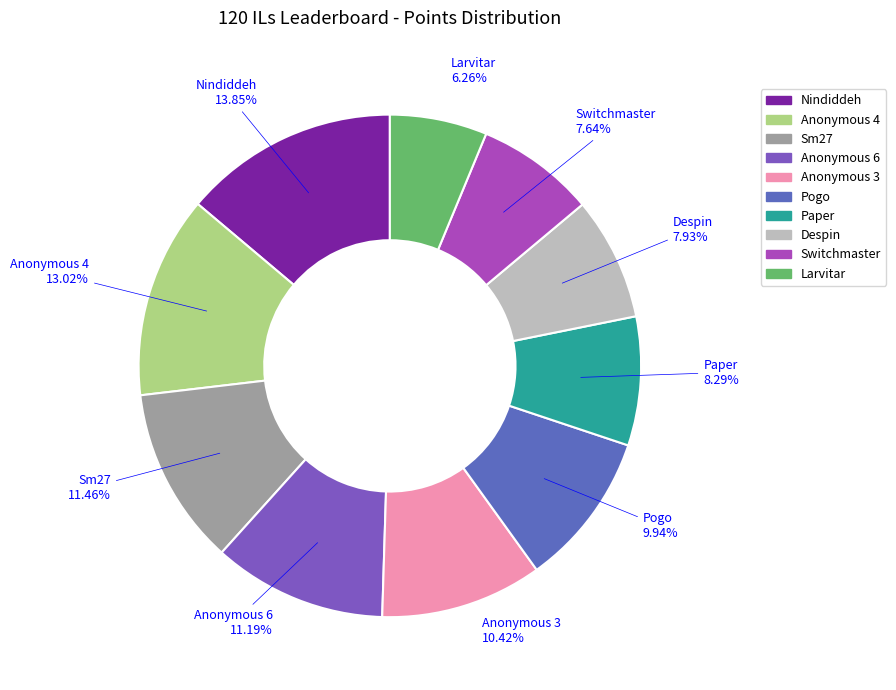

True or false: Sm27 accounts for 21% of the total.

False